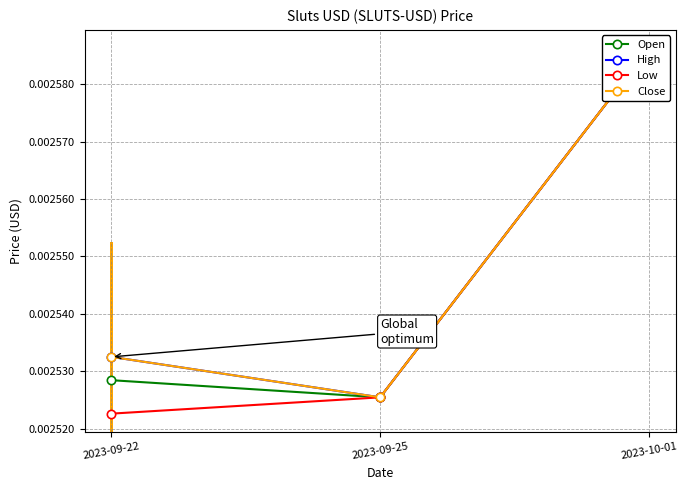

The Close series shows 0.0 at 2023-09-22. True or false?

True